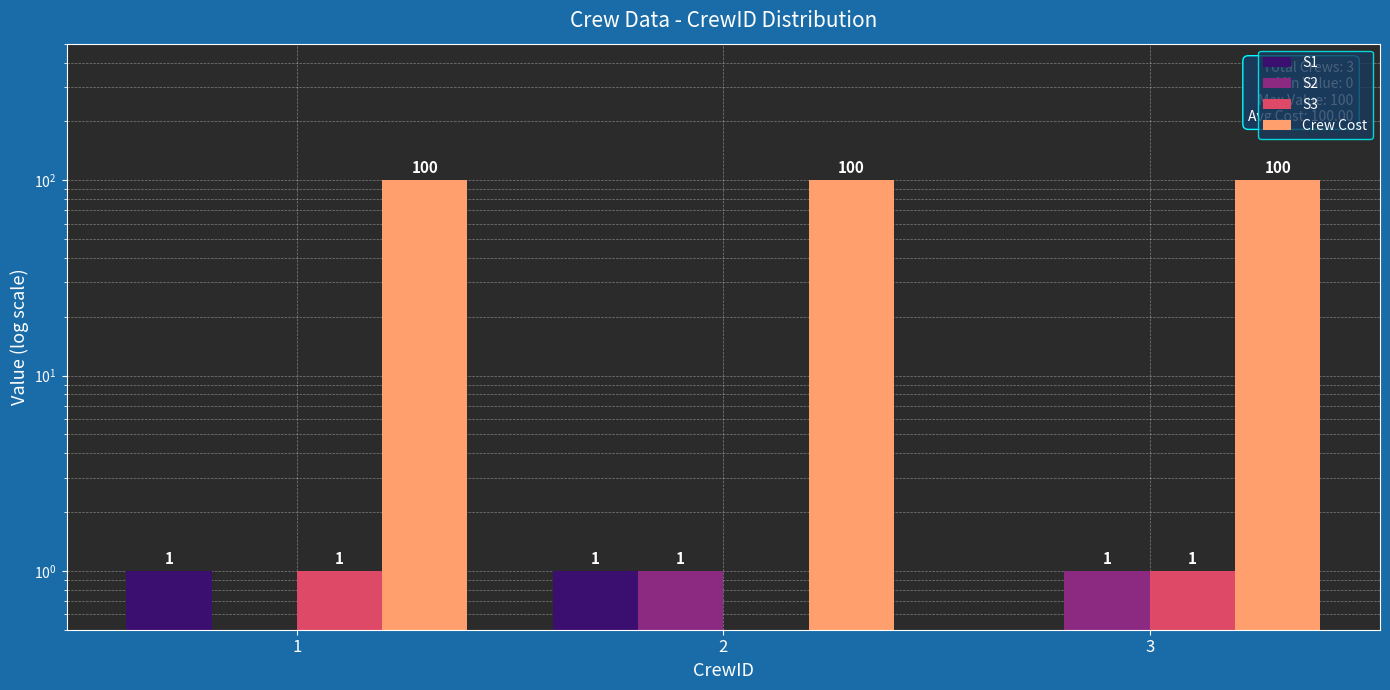

What is the highest value of the S1 series?

1